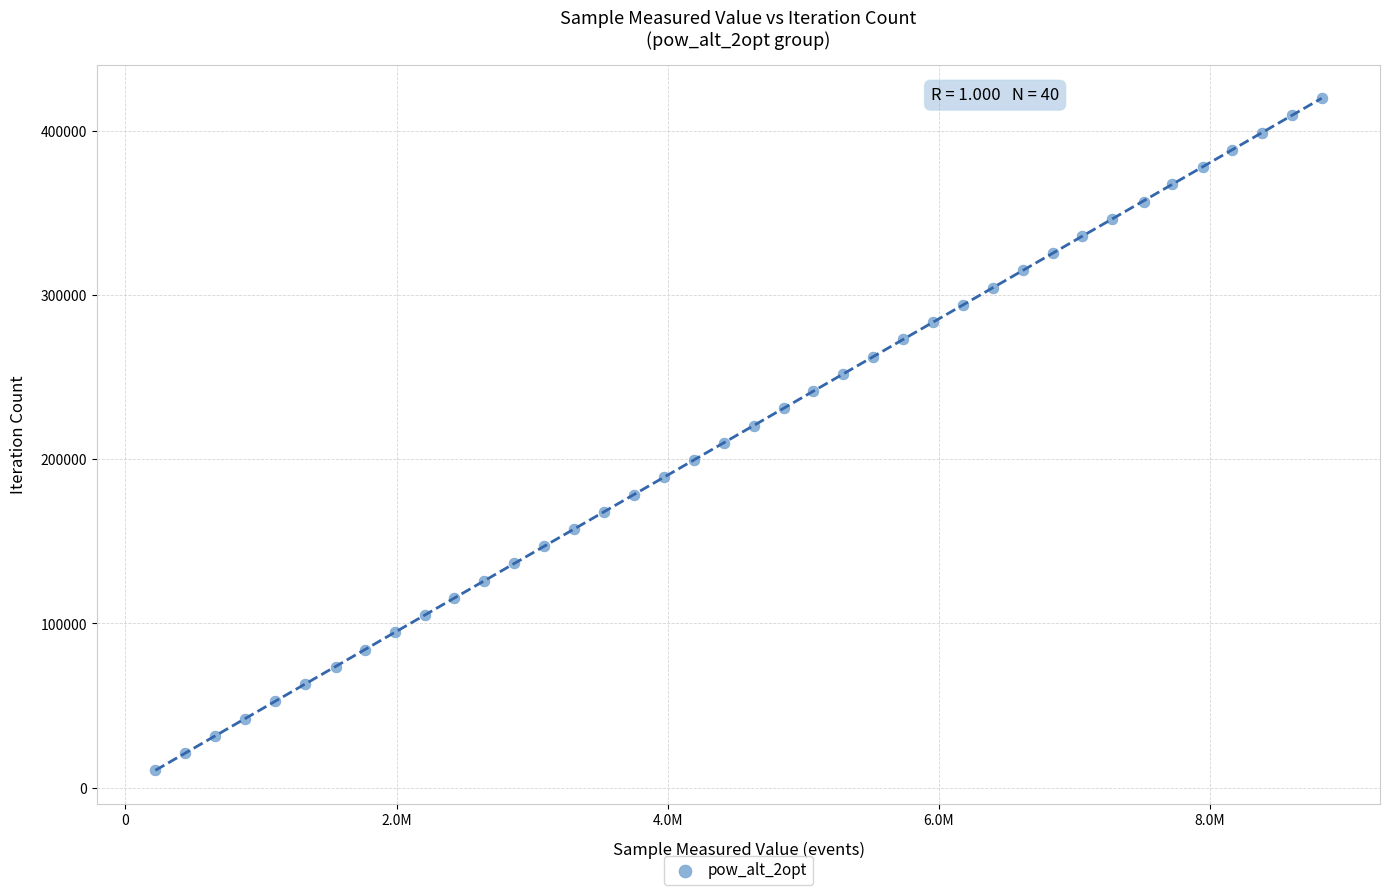

What is the range of Y values (max minus min)?

409656